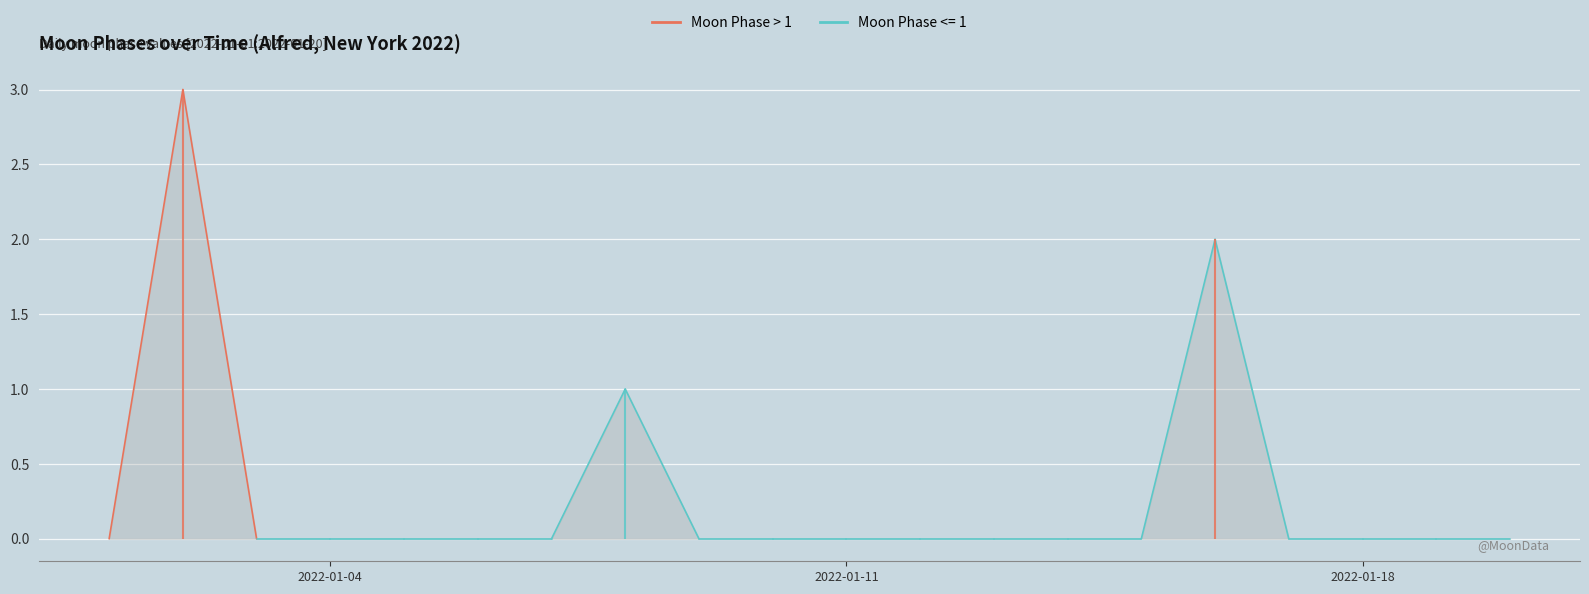

What is the greatest value displayed?

3